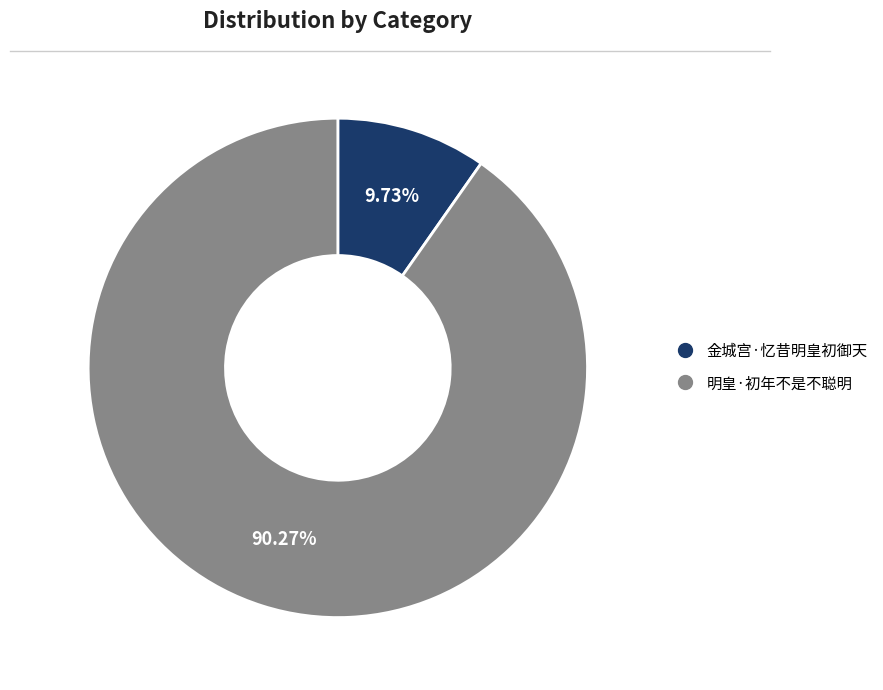

What is the ratio of the value at 明皇·初年不是不聪明 to the value at 金城宫·忆昔明皇初御天?

9.3